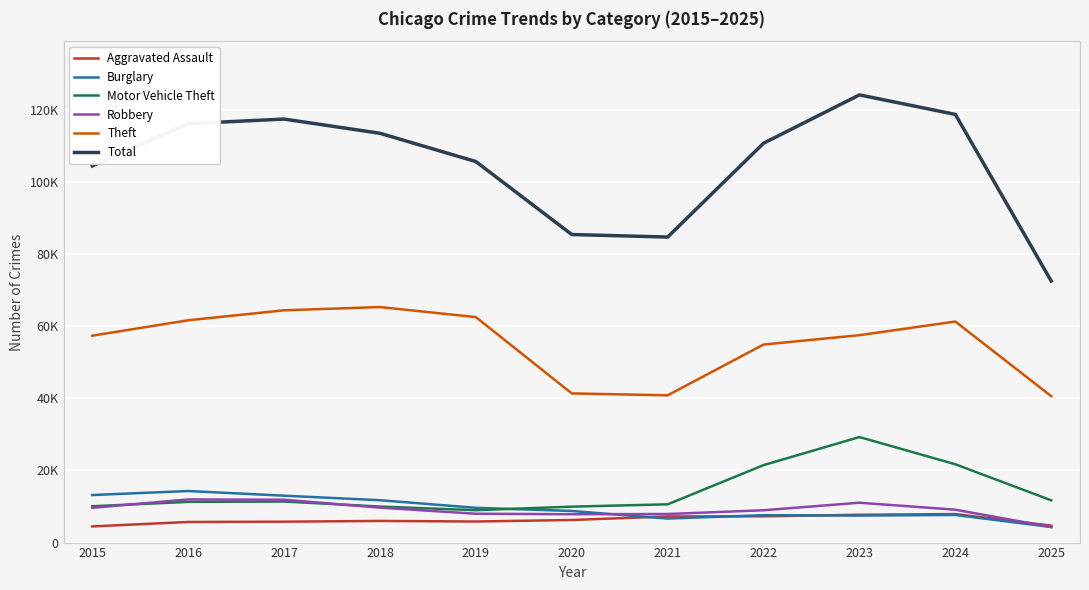

Does the chart display data point markers on the line(s)?

No